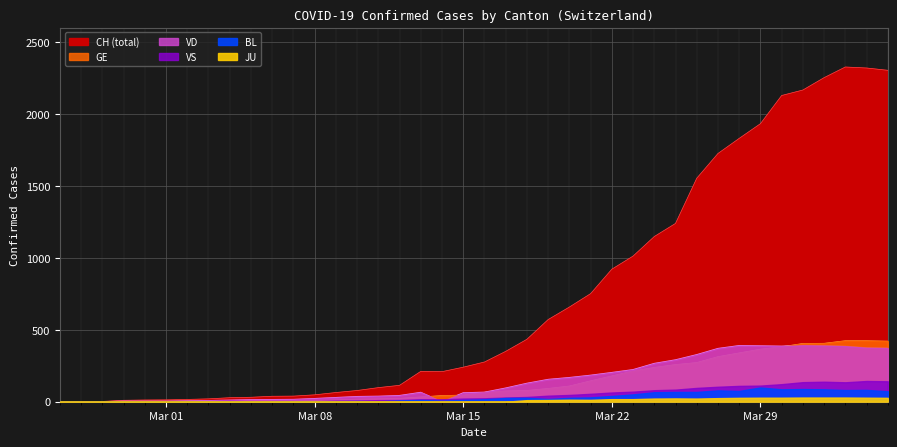

What is the difference between the maximum and minimum values in the GE series?

424